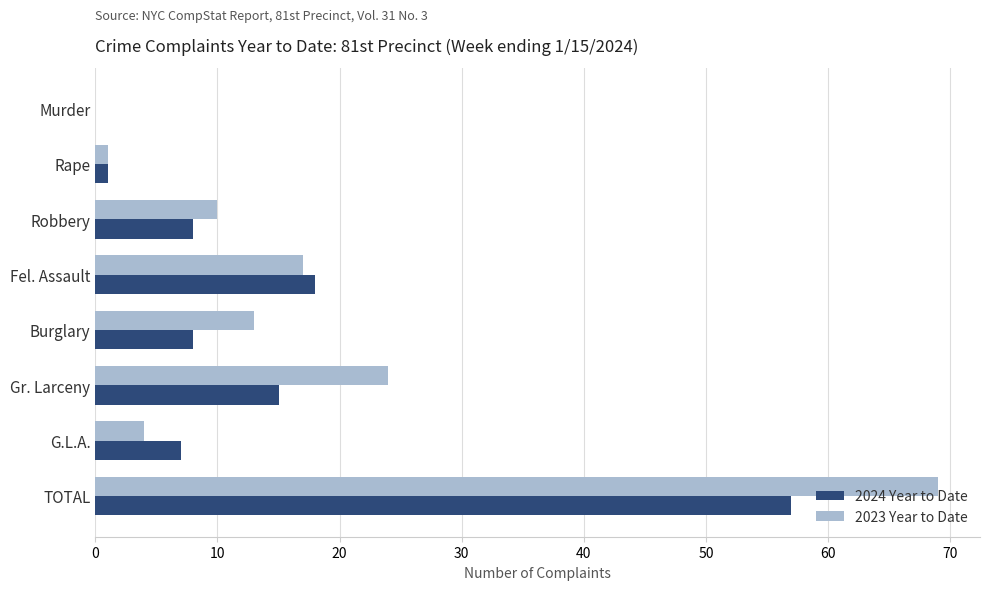

What are all the series names shown in the legend?

2024 Year to Date, 2023 Year to Date